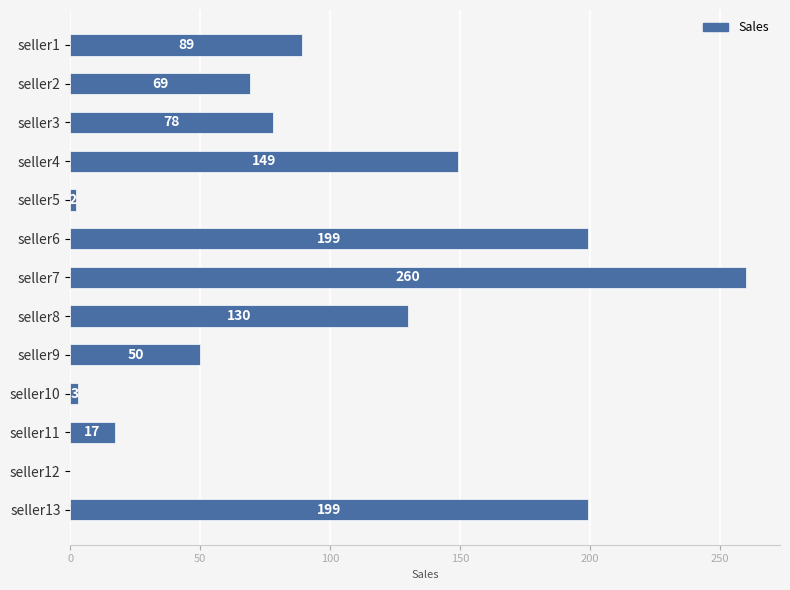

Which has a higher value, seller3 or seller13?

seller13